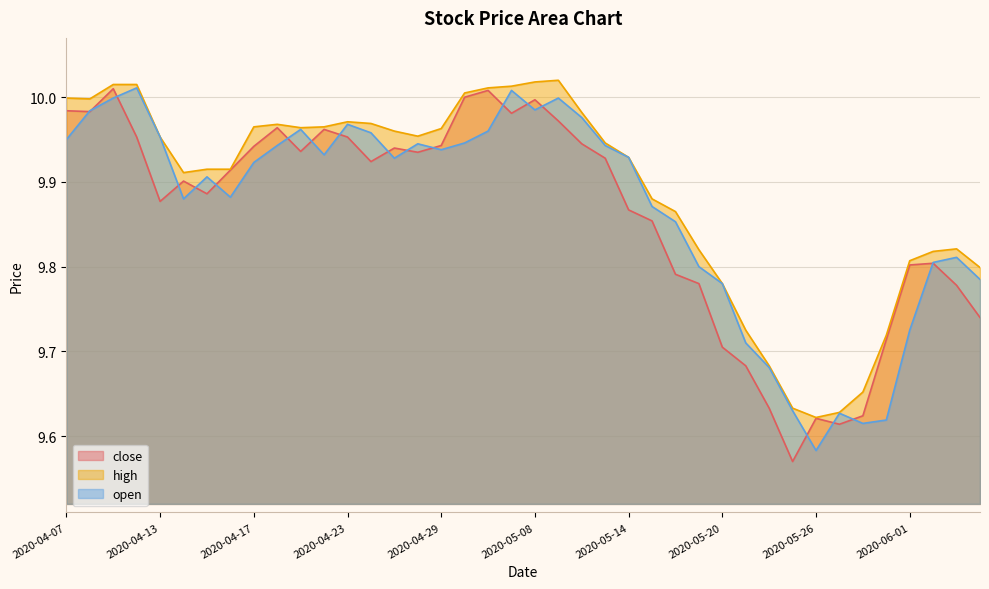

Does the chart display data point markers on the line(s)?

No